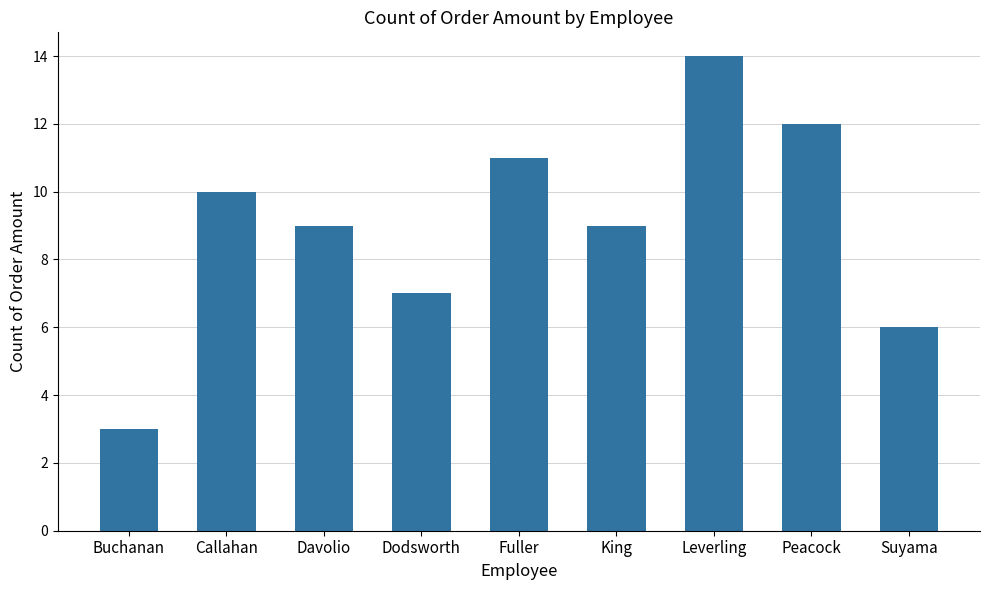

Are the bars horizontal?

No